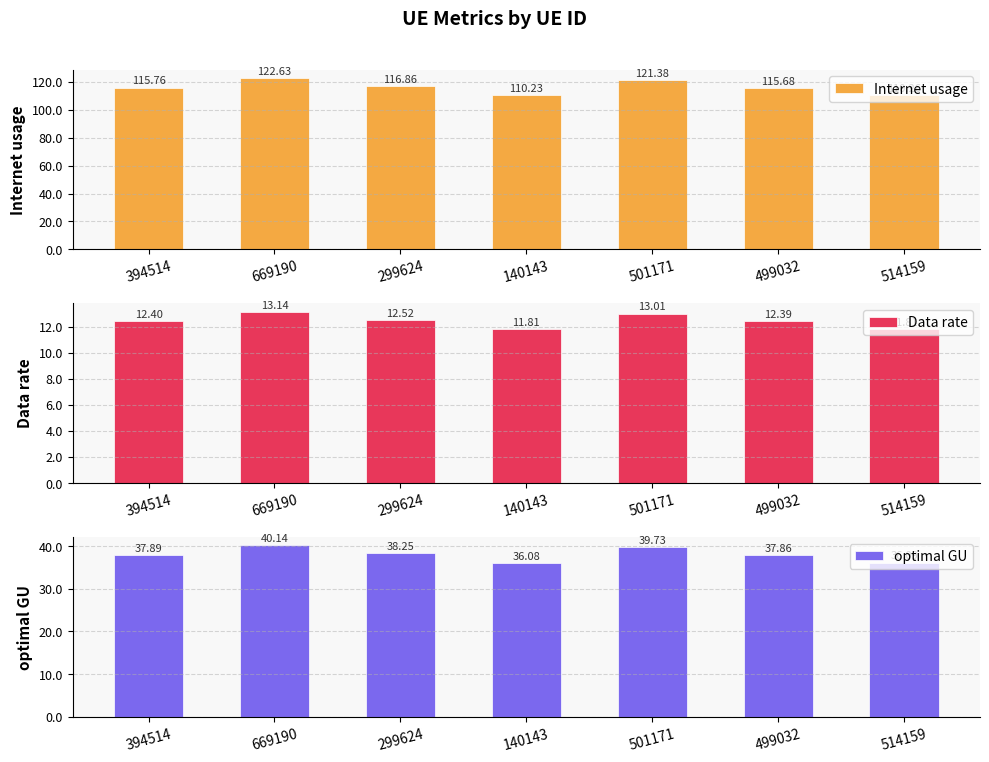

How many values in the Data rate series exceed 12?

5